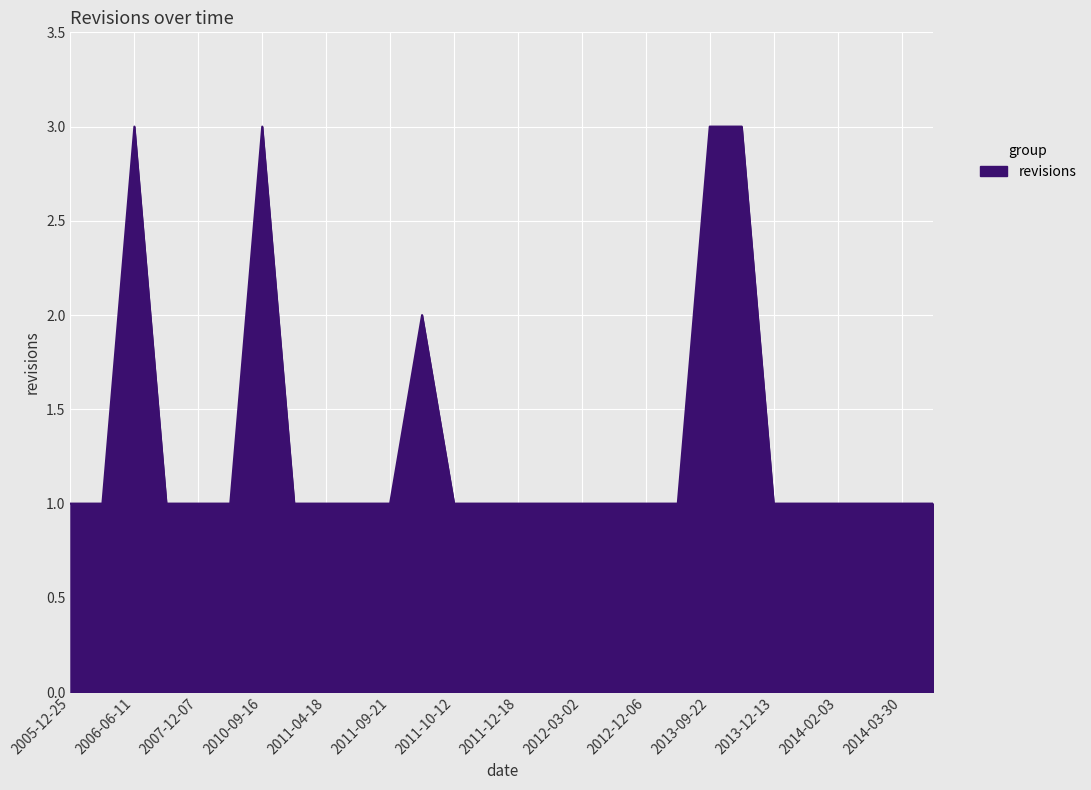

What is the greatest value displayed?

3